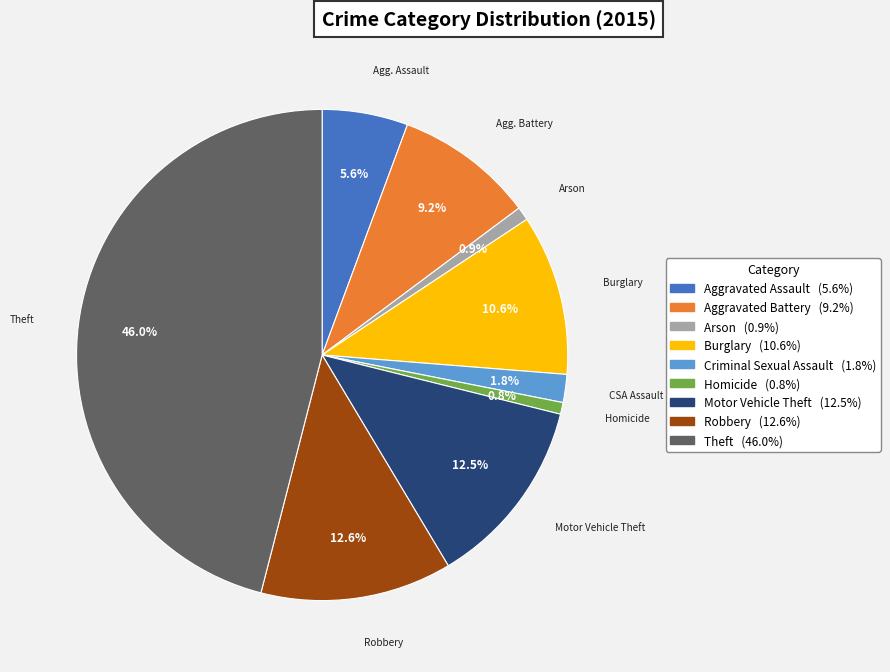

Is there any slice that represents more than half of the pie?

No